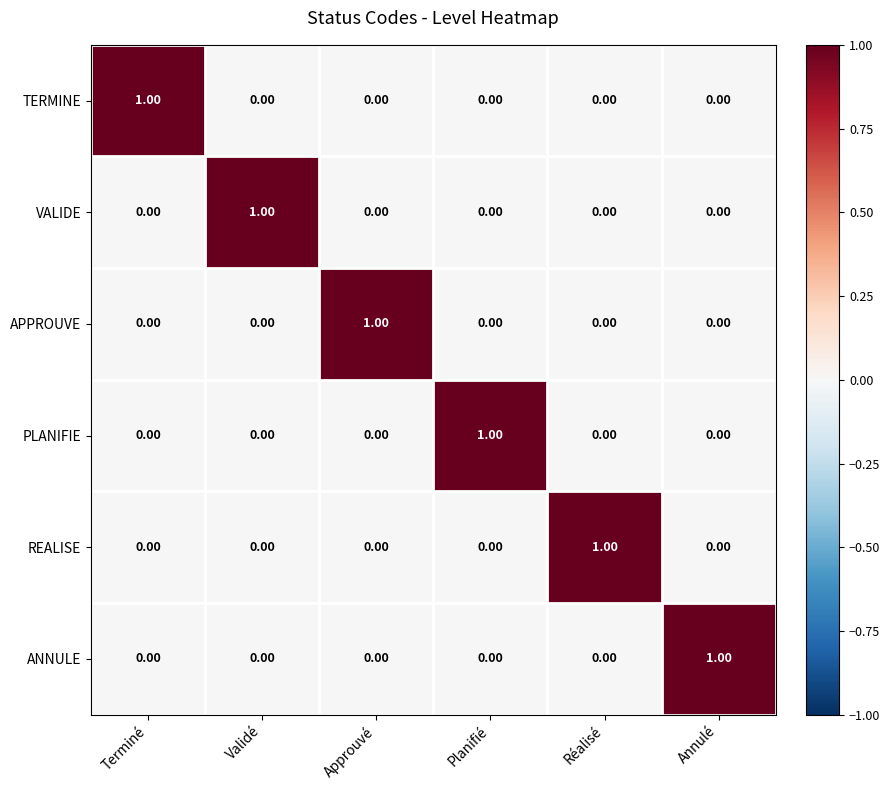

At how many categories does at least one series exceed 0?

6